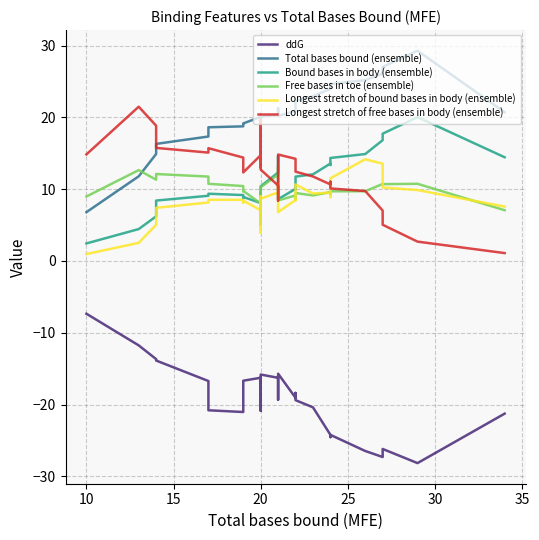

What is the difference between the maximum and minimum values in the Longest stretch of bound bases in body (ensemble) series?

13.2